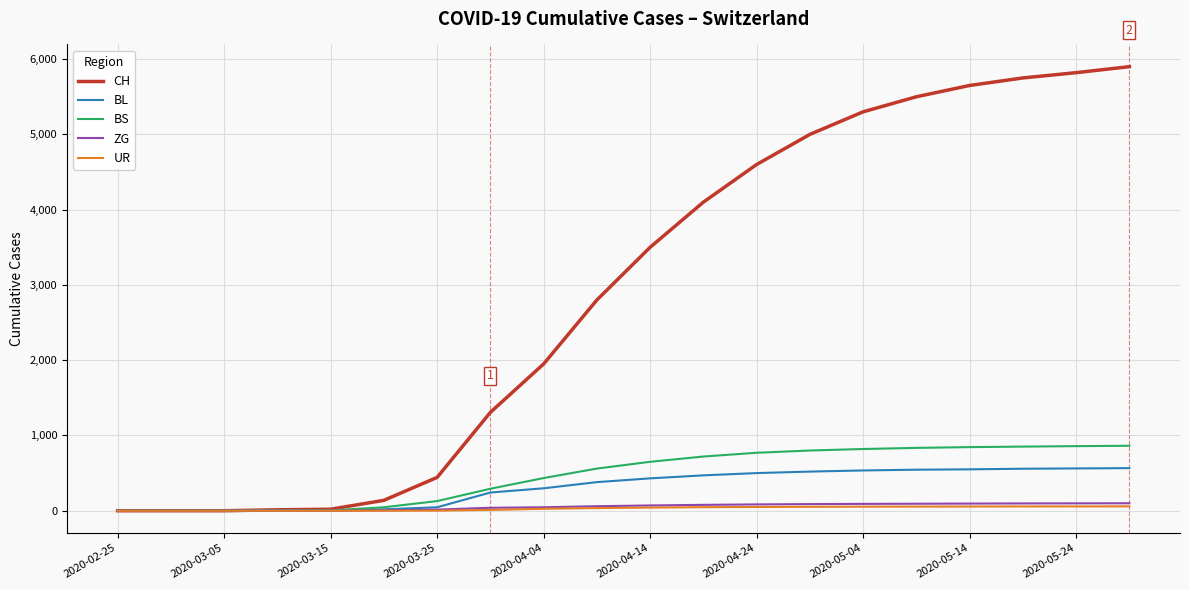

Count the number of categories in the chart.

20